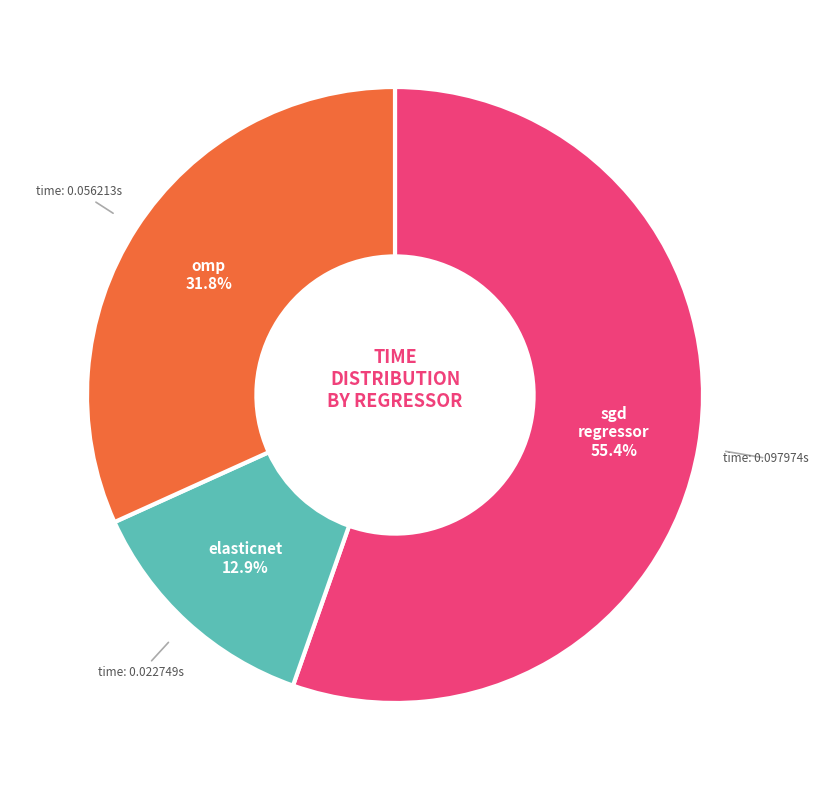

Is there any slice that represents more than half of the pie?

Yes